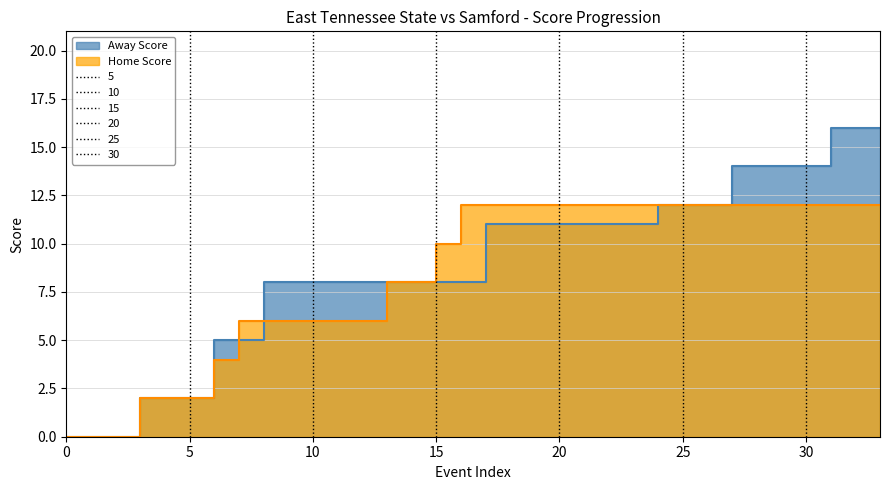

List the labels in order of Away Score value, smallest first.

0, 1, 2, 3, 4, 5, 6, 7, 8, 9, 10, 11, 12, 13, 14, 15, 16, 17, 18, 19, 20, 21, 22, 23, 24, 25, 26, 27, 28, 29, 30, 31, 32, 33